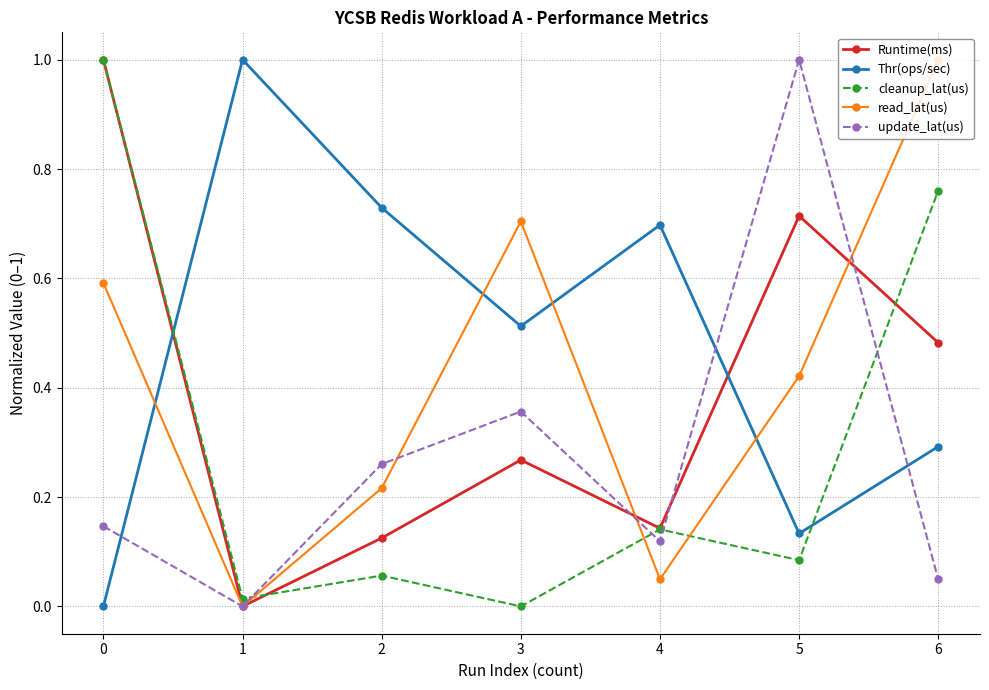

True or false: update_lat(us) and cleanup_lat(us) intersect in this chart.

True